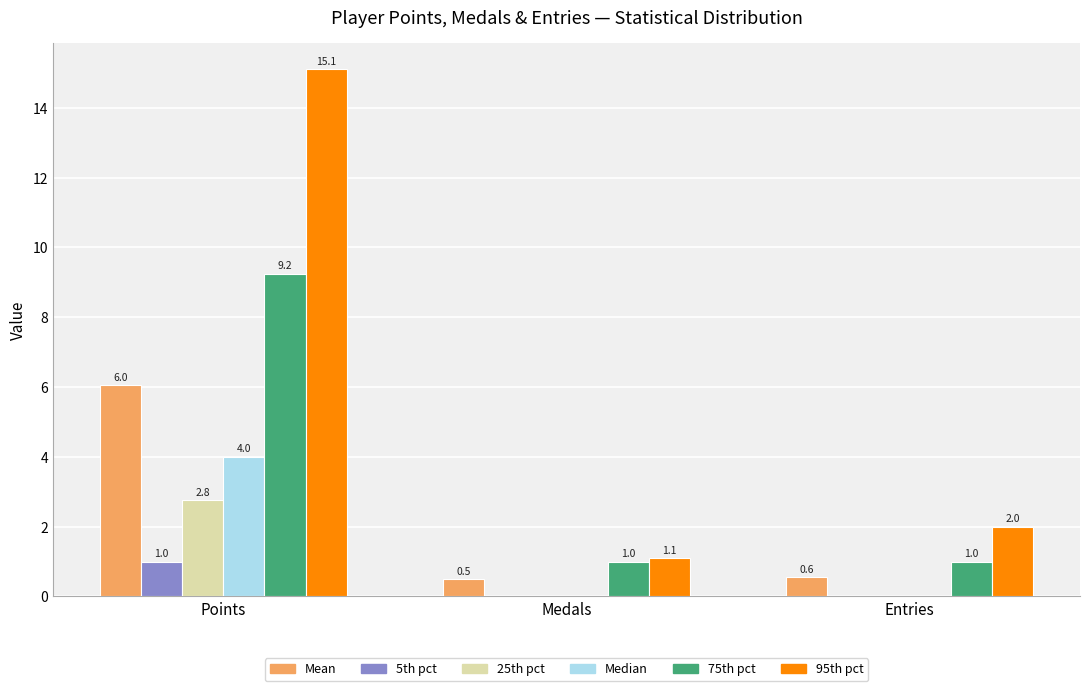

Is it true that 25th pct equals 2.8 at Points?

True